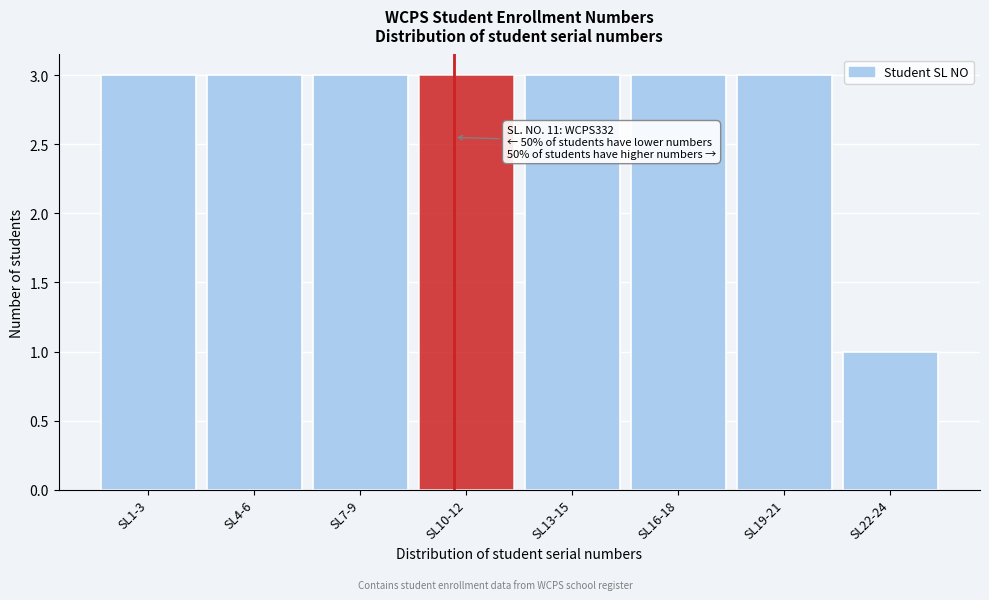

Reading left to right, extract all data points from this chart.

3	3	3	3	3	3	3	1